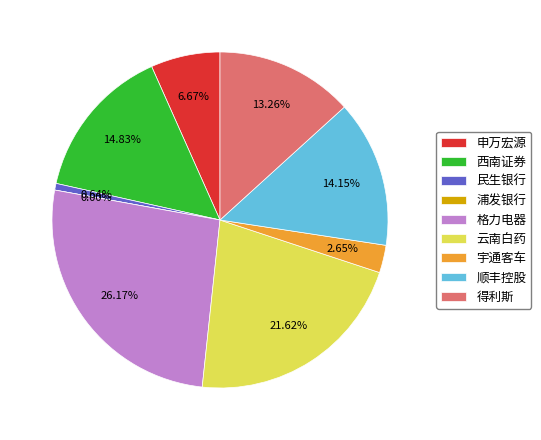

To the nearest percent, what is the combined percentage of 顺丰控股 and 申万宏源?

21%